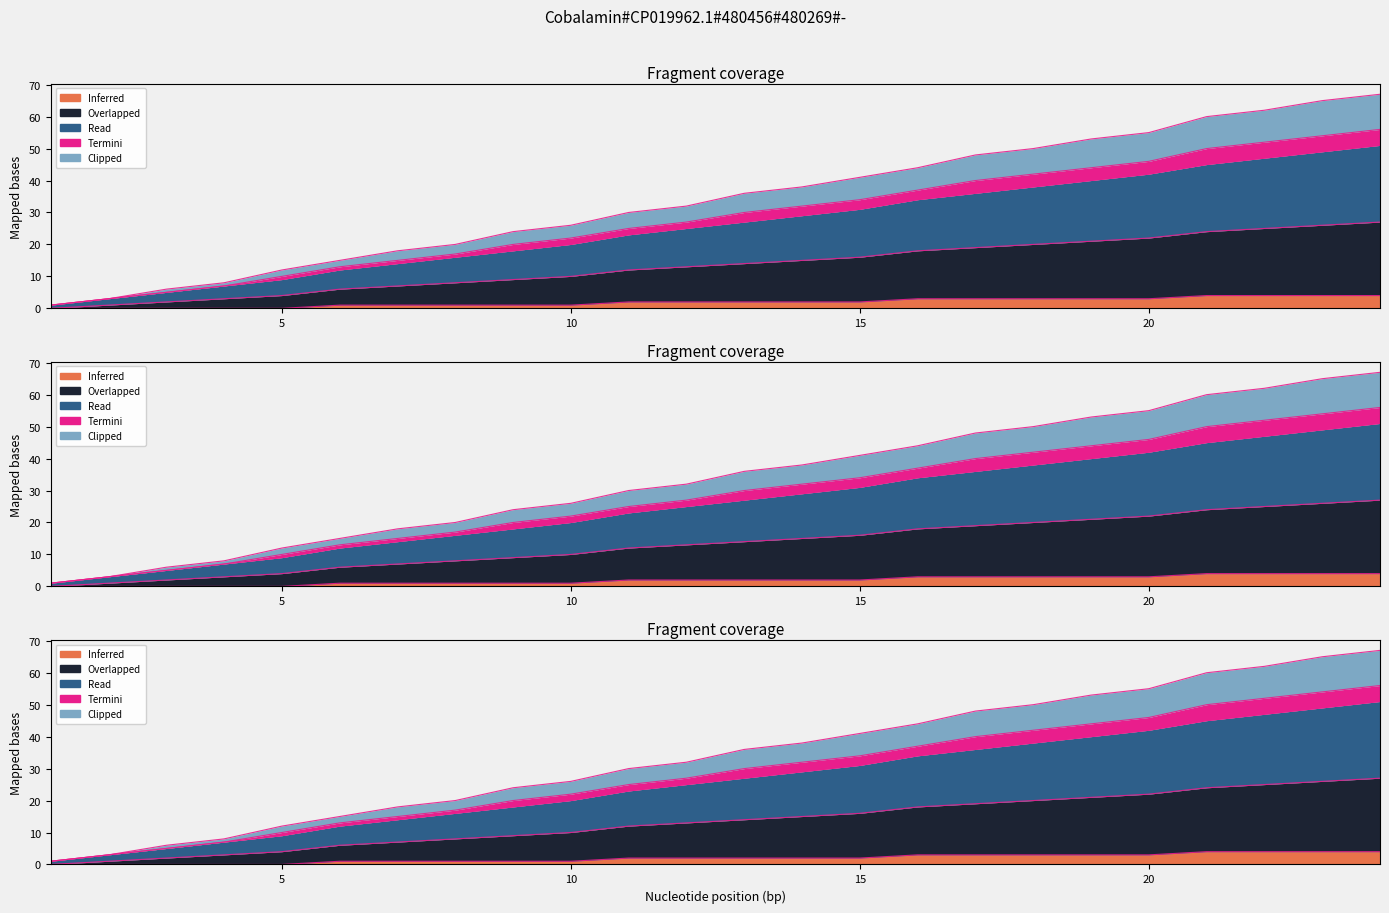

True or false: Termini and Overlapped intersect in this chart.

False